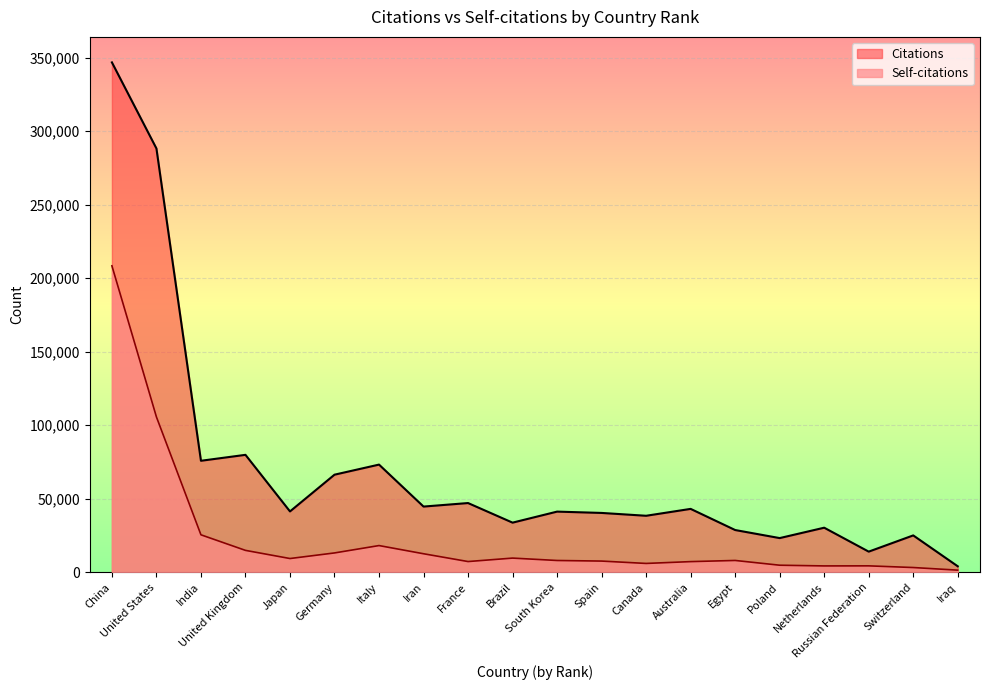

Which series has the largest total across all categories?

Citations